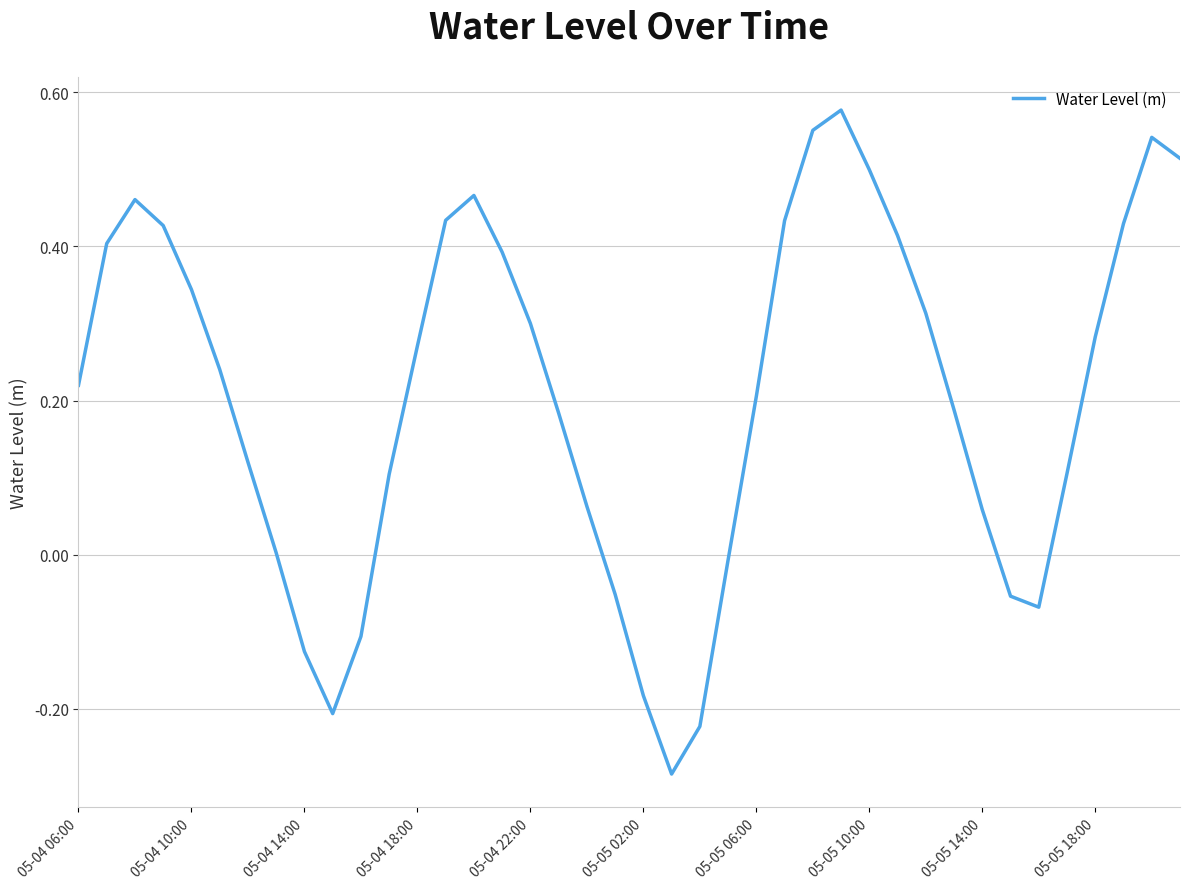

True or false: the data has more than 1 interior local peaks.

True